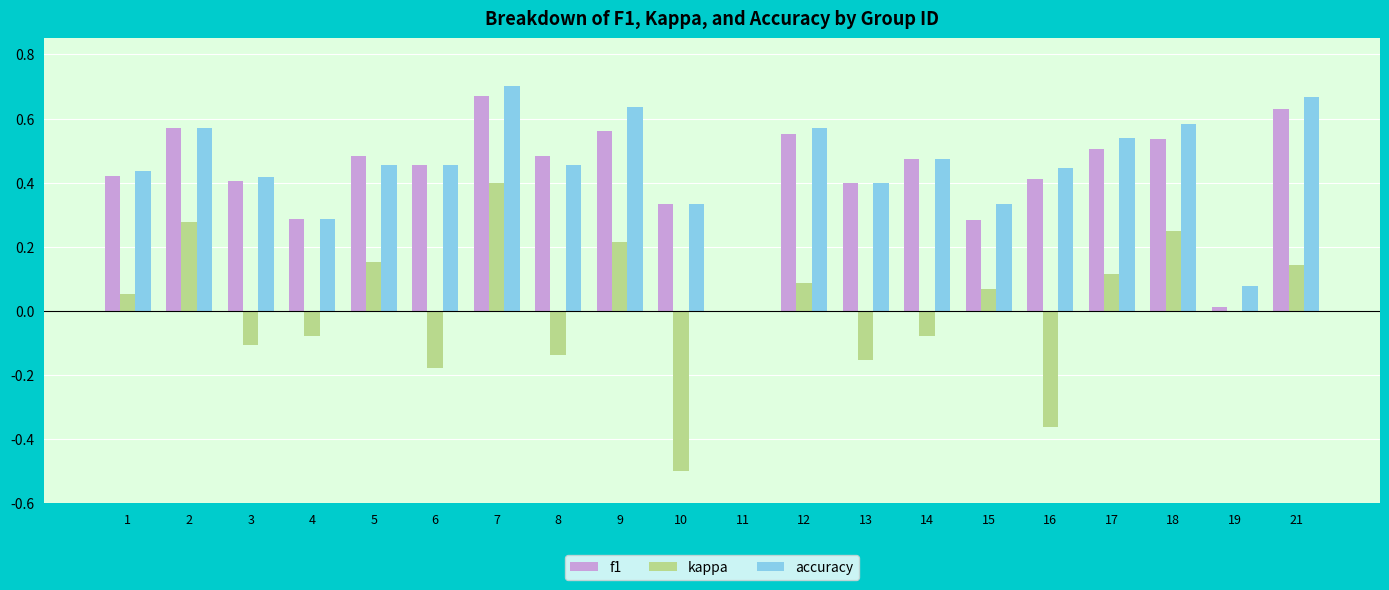

Which category has the highest value in the accuracy series?

7